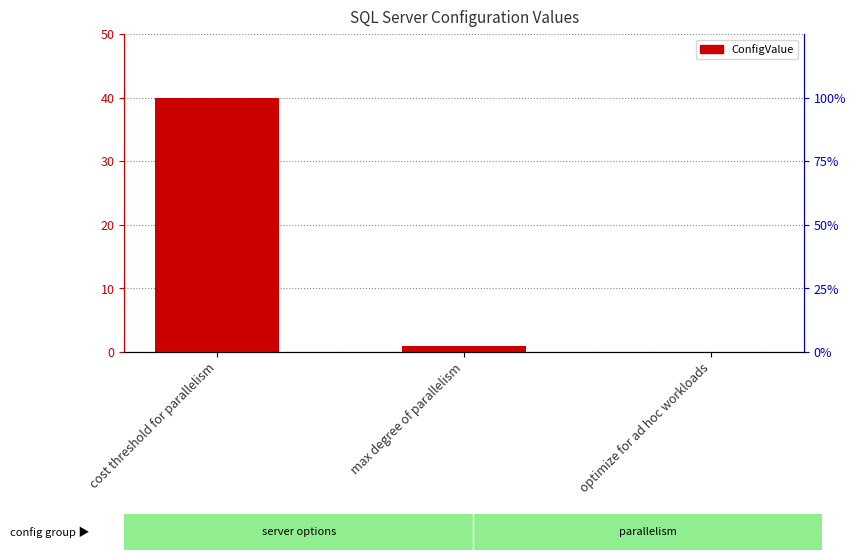

Read the value at max degree of parallelism.

1